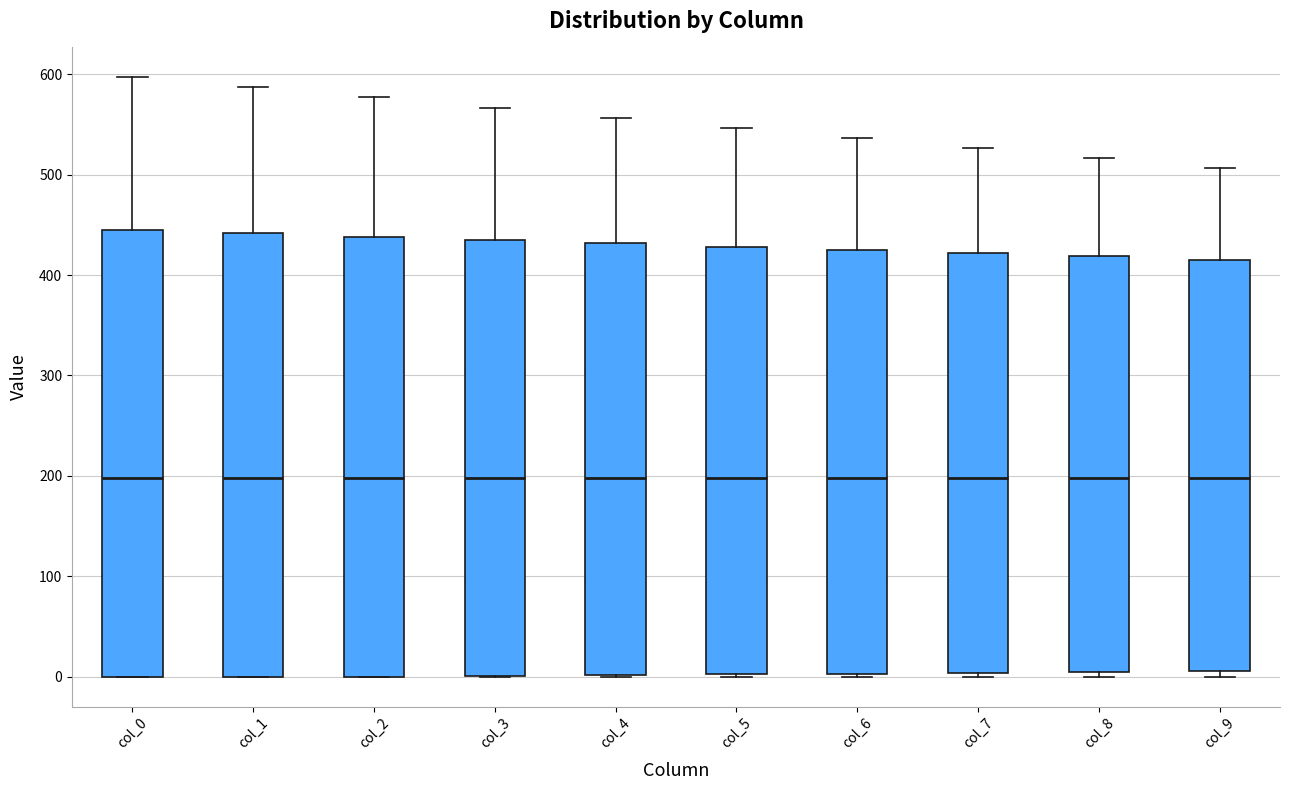

Where does the median line of the box for col_8 sit on the y-axis? The values are not printed on the chart, so give them approximately, as read against the axis.

200